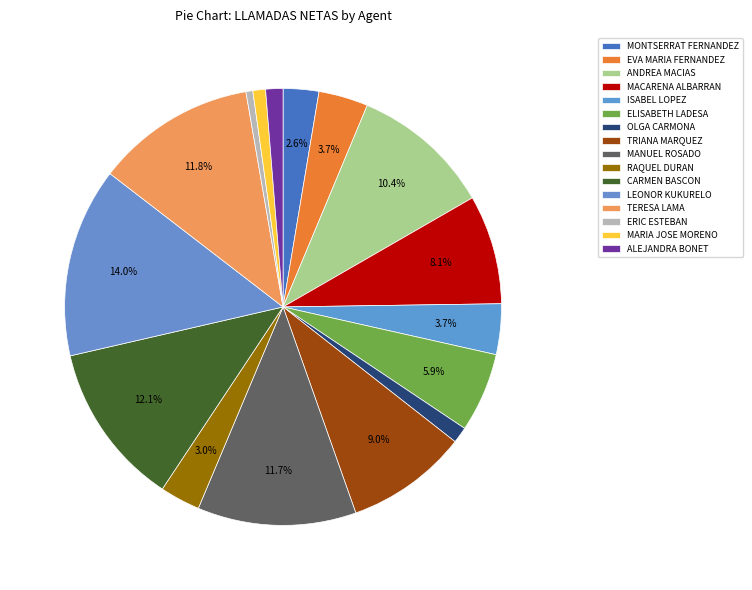

To the nearest percent, what is the average slice percentage?

6%